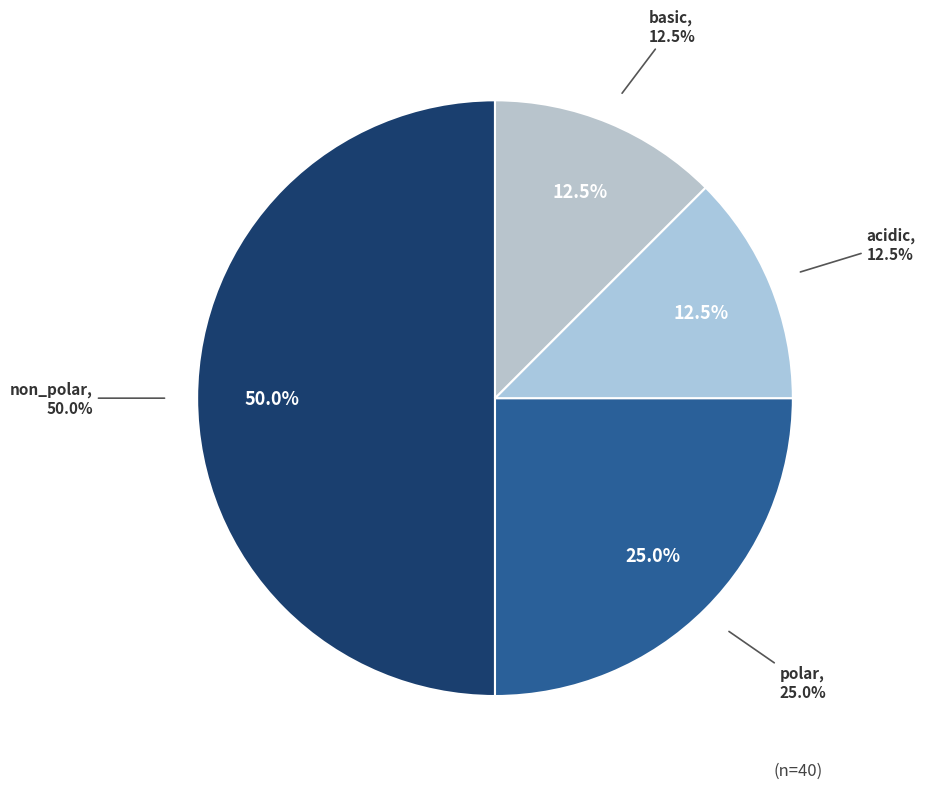

To the nearest percent, what is the combined percentage of non_polar and acidic?

62%